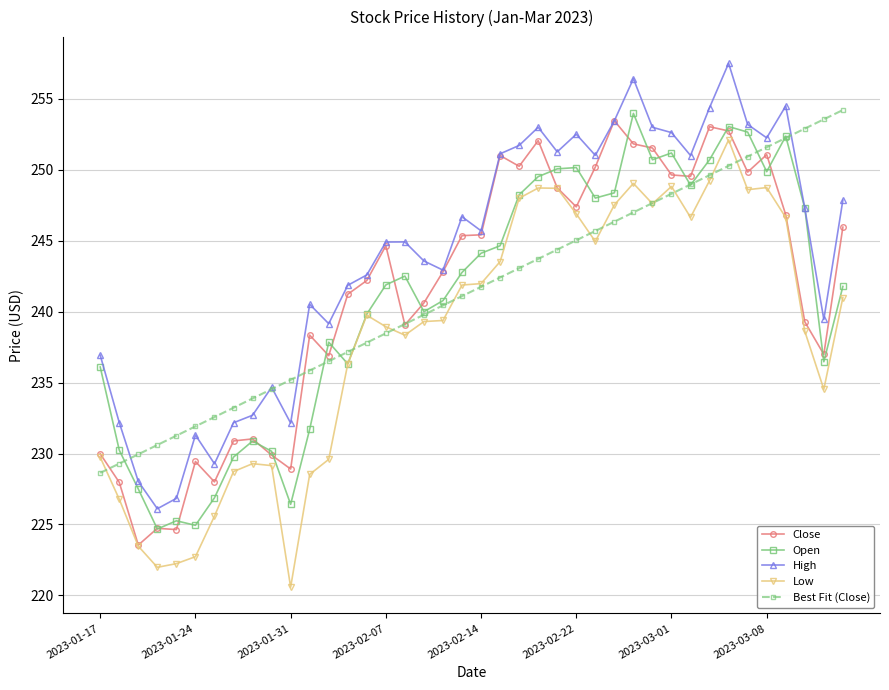

What is the value of the Low point at the 1st from the left?

229.7